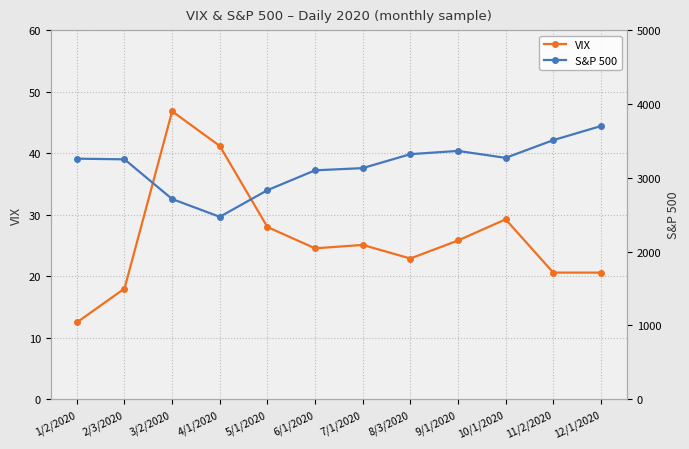

List the labels in order of S&P 500 value, largest first.

12/1/2020, 11/2/2020, 9/1/2020, 8/3/2020, 10/1/2020, 1/2/2020, 2/3/2020, 7/1/2020, 6/1/2020, 5/1/2020, 3/2/2020, 4/1/2020